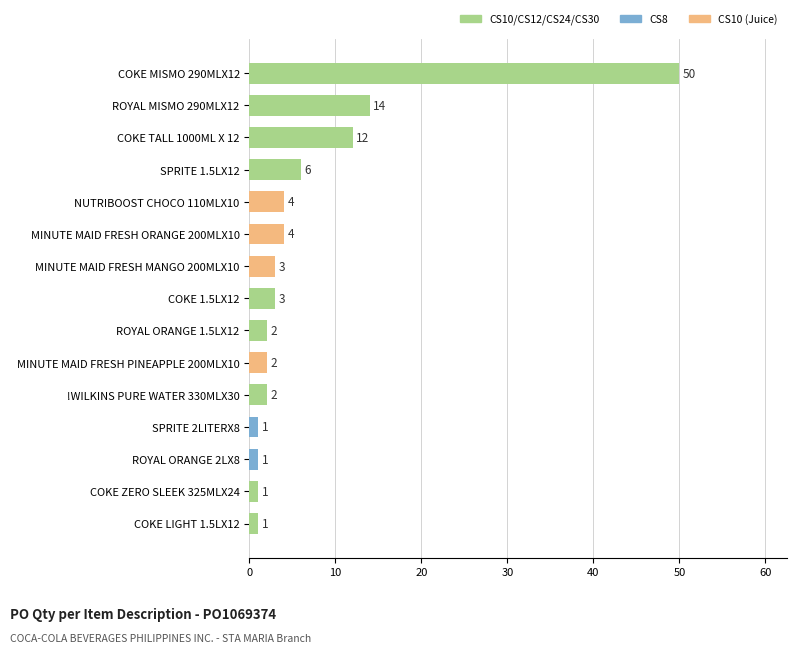

What is the sum of all values?

106